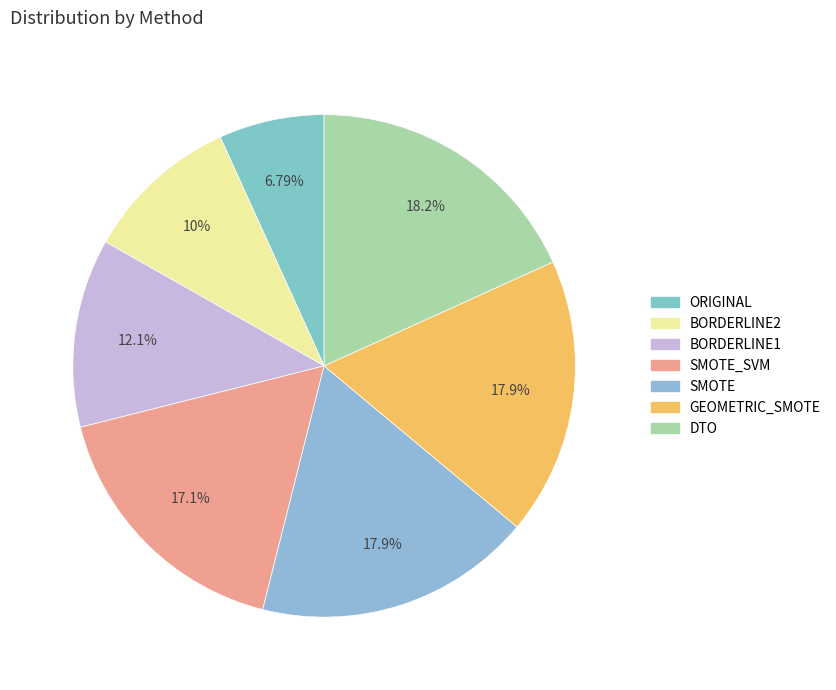

Rank the categories by value from lowest to highest.

ORIGINAL, BORDERLINE2, BORDERLINE1, SMOTE_SVM, SMOTE, GEOMETRIC_SMOTE, DTO